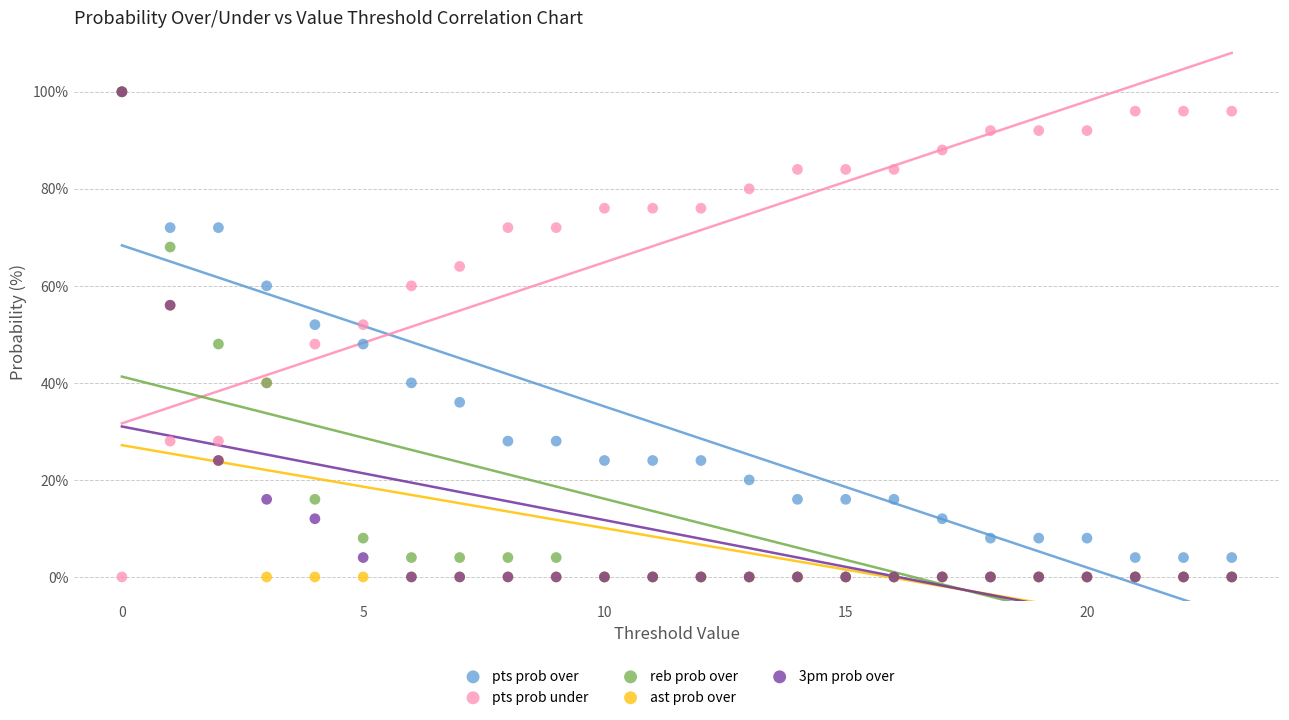

What are all the series names shown in the legend?

pts prob over, pts prob under, reb prob over, ast prob over, 3pm prob over